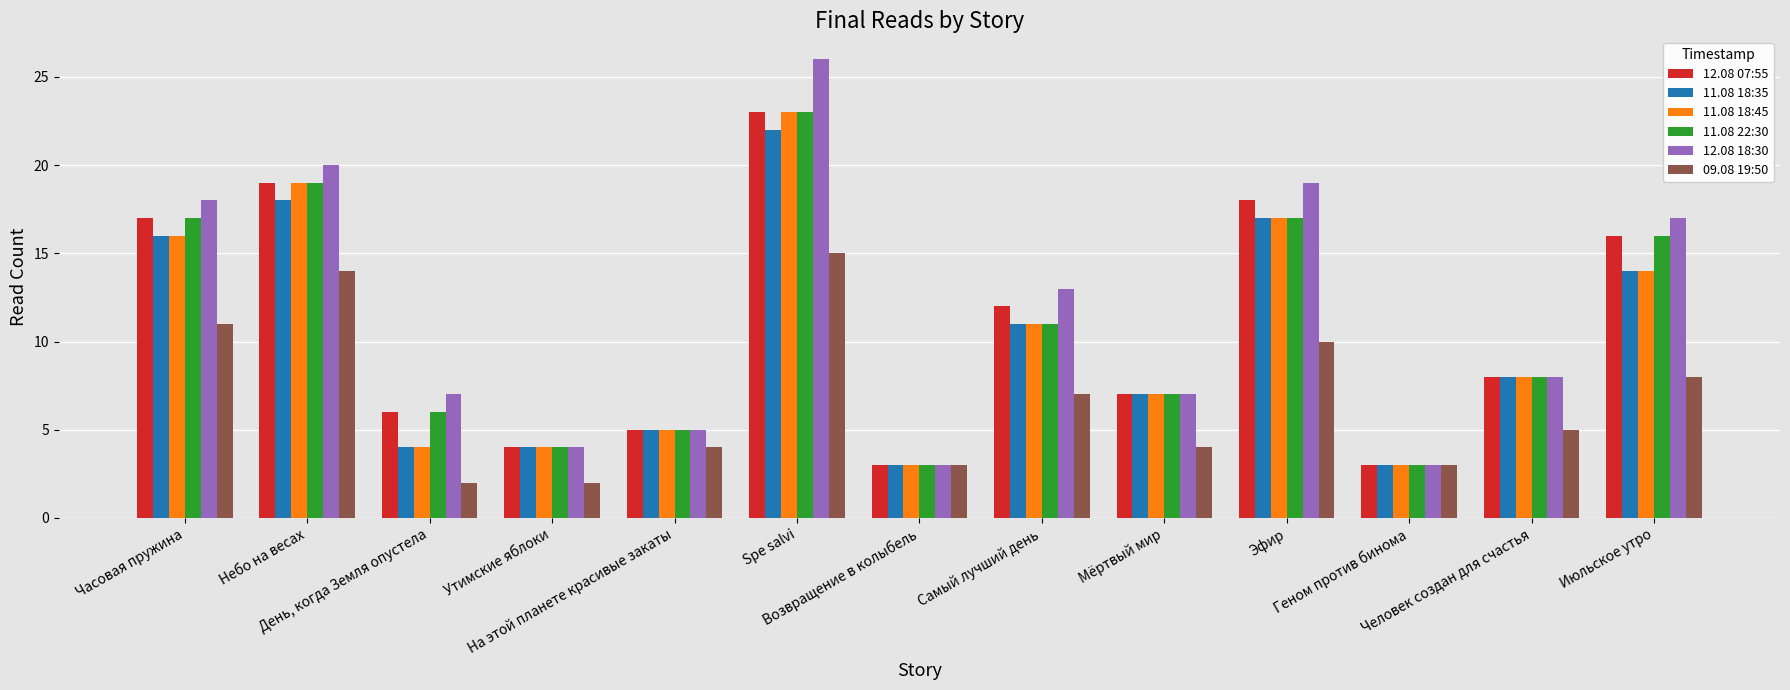

Which series has the largest range (max minus min)?

12.08 18:30